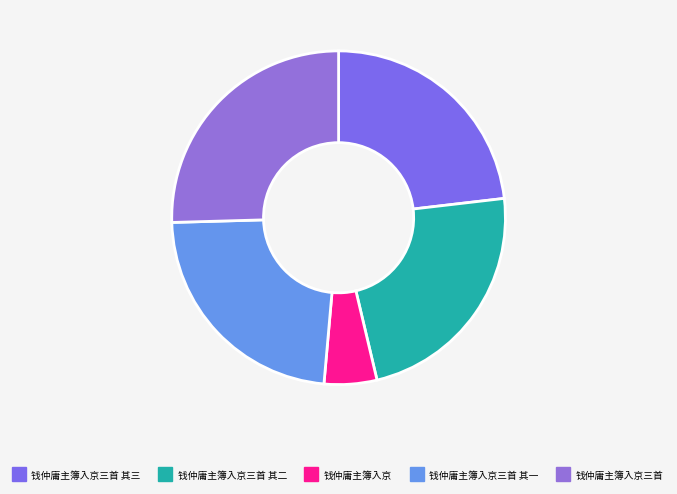

Rank the categories by value from highest to lowest.

钱仲庸主簿入京三首, 钱仲庸主簿入京三首 其一, 钱仲庸主簿入京三首 其二, 钱仲庸主簿入京三首 其三, 钱仲庸主簿入京